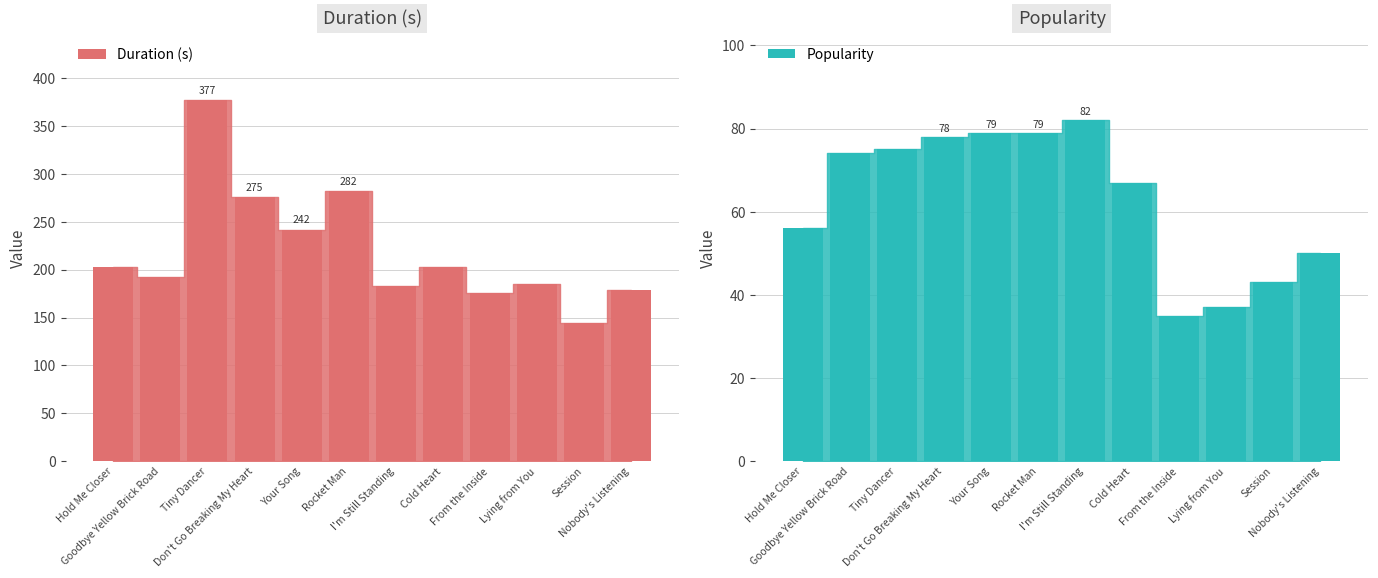

True or false: Popularity has a value of 43.0 at Session.

True